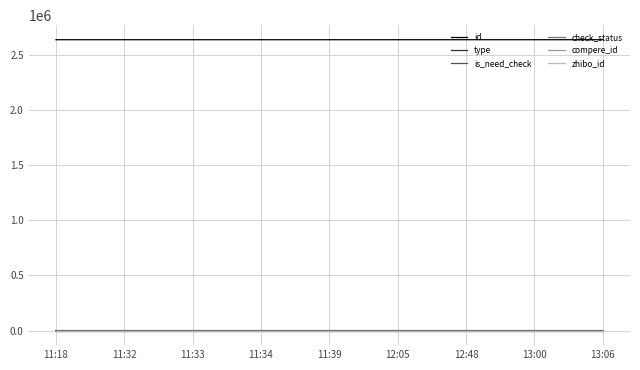

What is the difference between the highest and lowest values at 13:00?

2637334